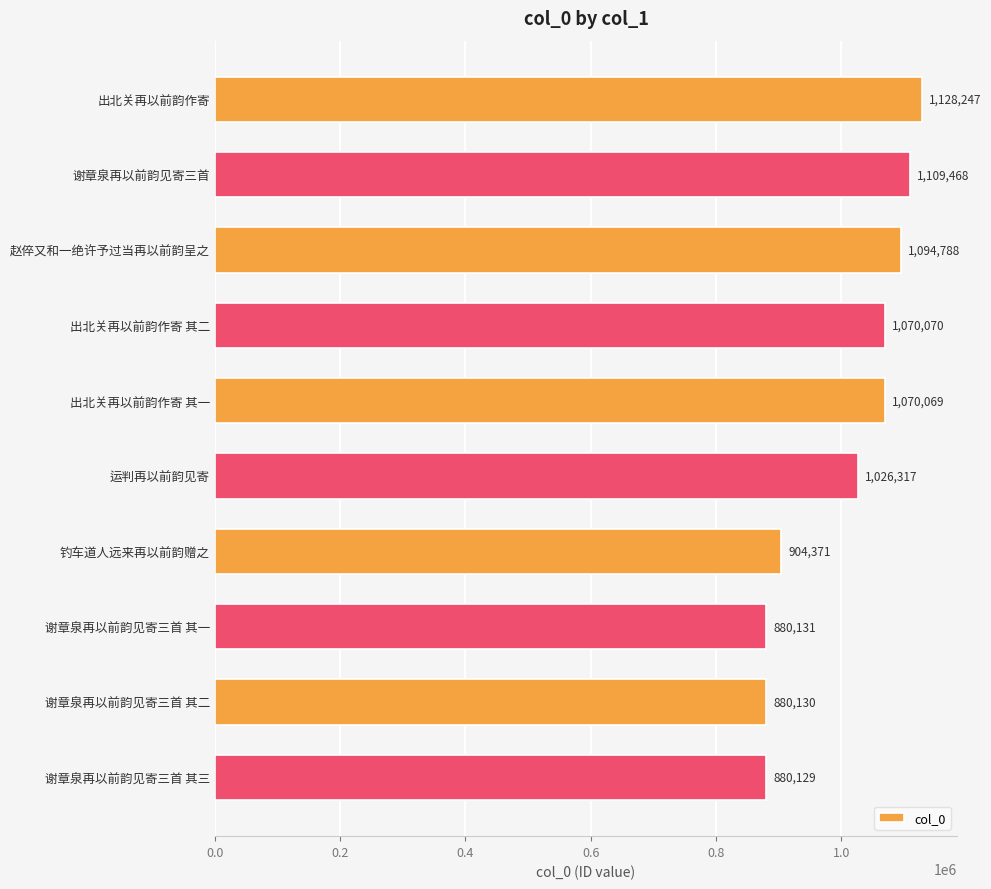

Is it true that the value at 运判再以前韵见寄 is 1026317?

True